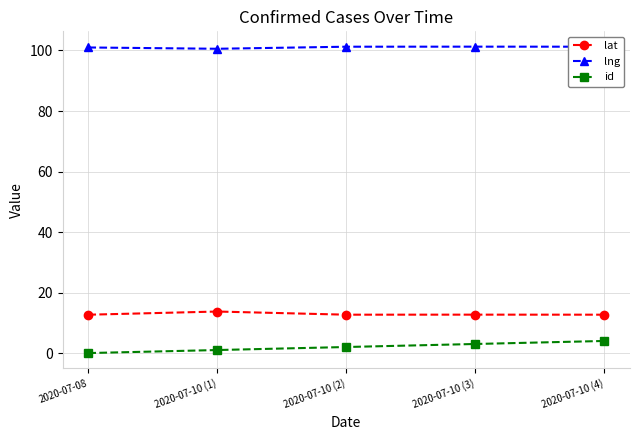

What are all the series names shown in the legend?

lat, lng, id